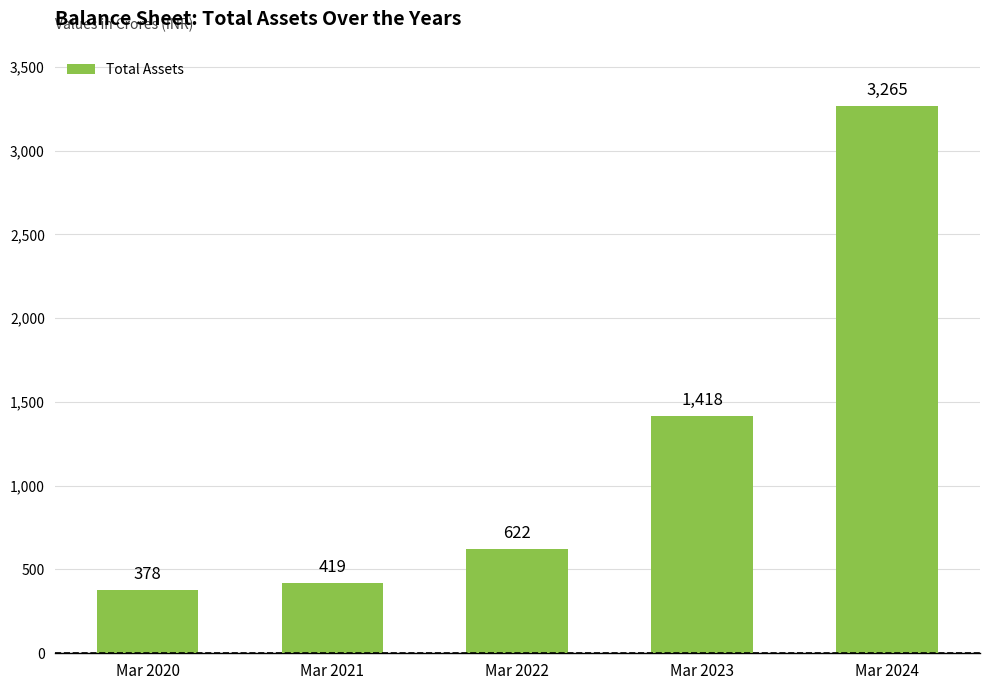

Reading right to left, transcribe all the data shown in this chart.

Mar 2024=3265	Mar 2023=1418	Mar 2022=622	Mar 2021=419	Mar 2020=378